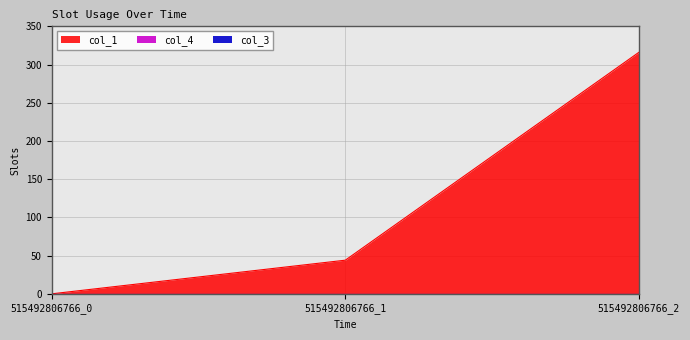

Does the chart display data point markers on the line(s)?

No